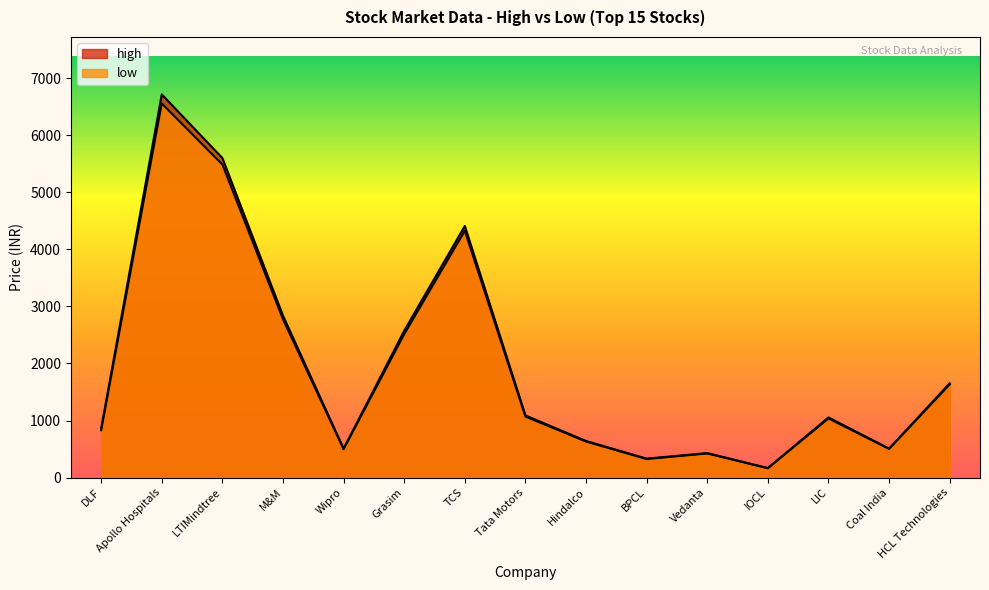

How many interior local peaks does the high series have?

4